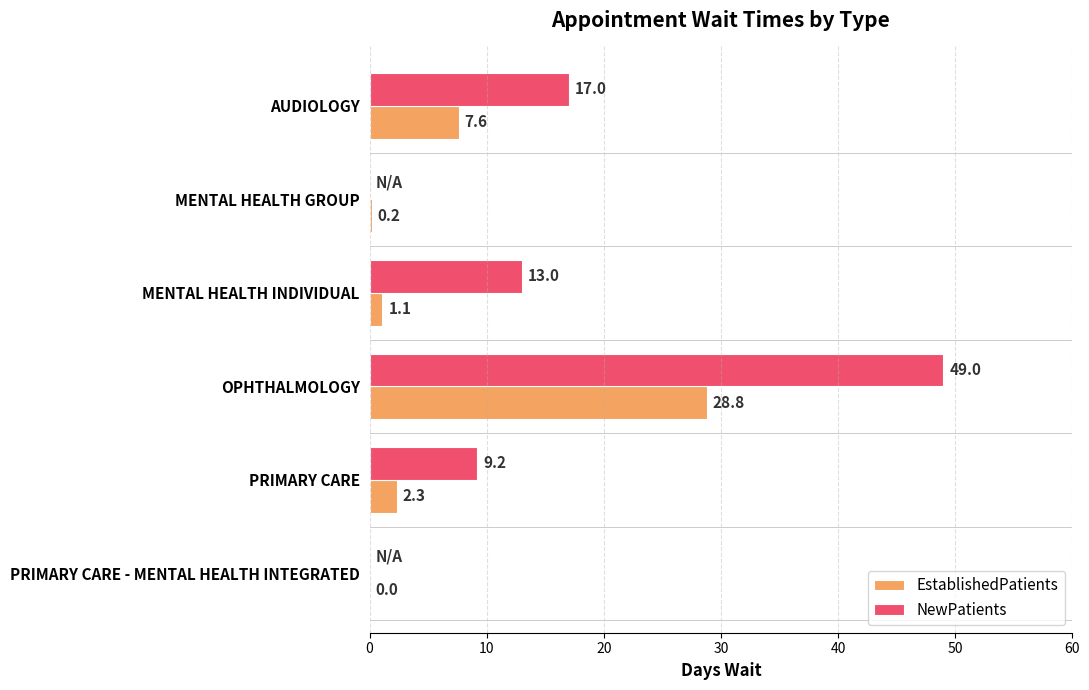

The NewPatients series shows 13.0 at MENTAL HEALTH INDIVIDUAL. True or false?

True